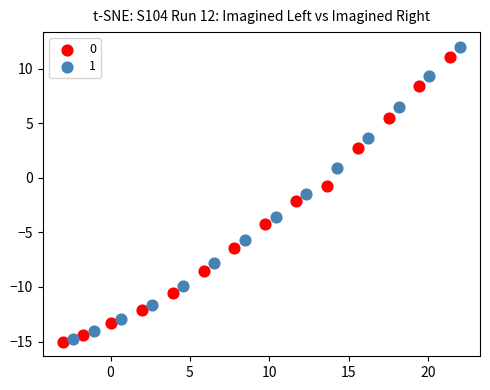

What are all the series names shown in the legend?

0, 1